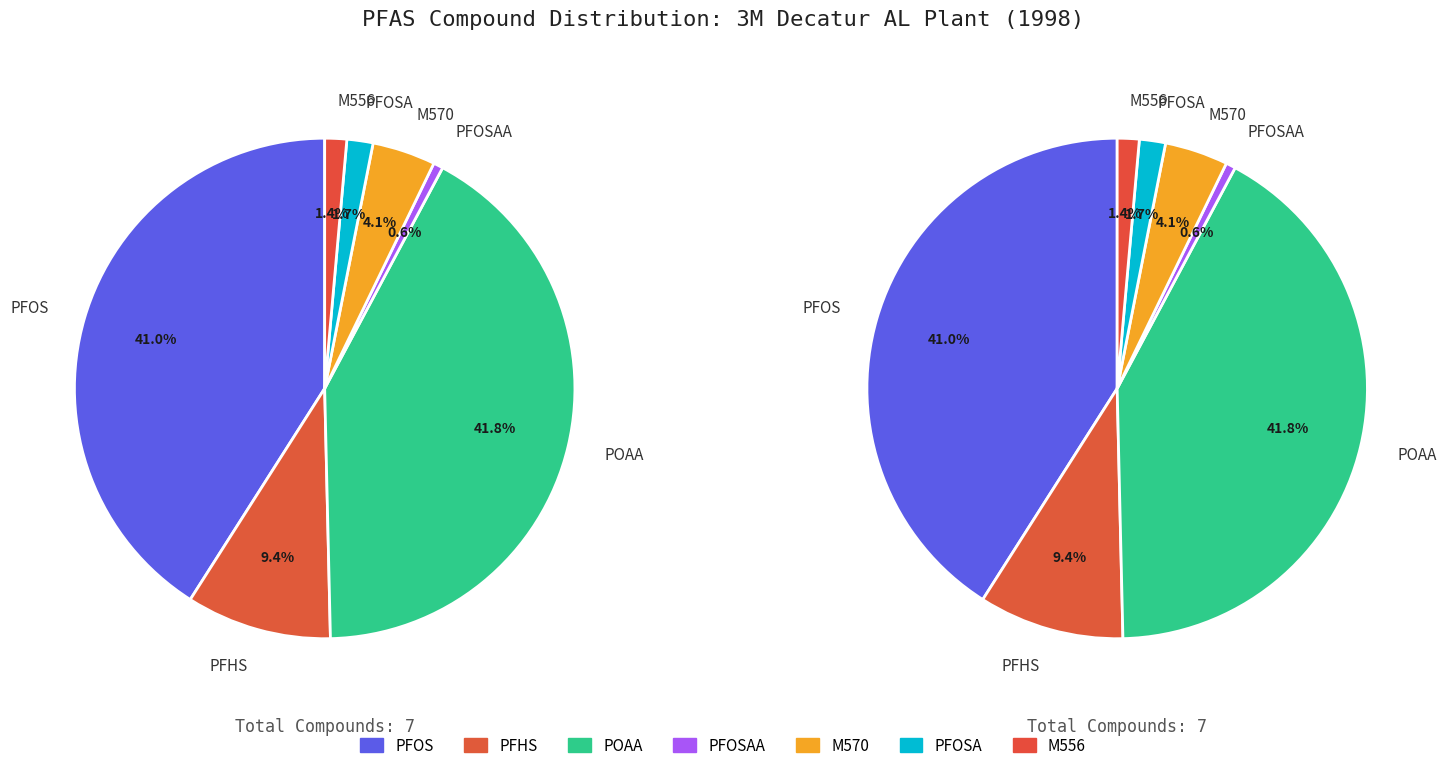

To the nearest percent, what is the average slice percentage?

14%